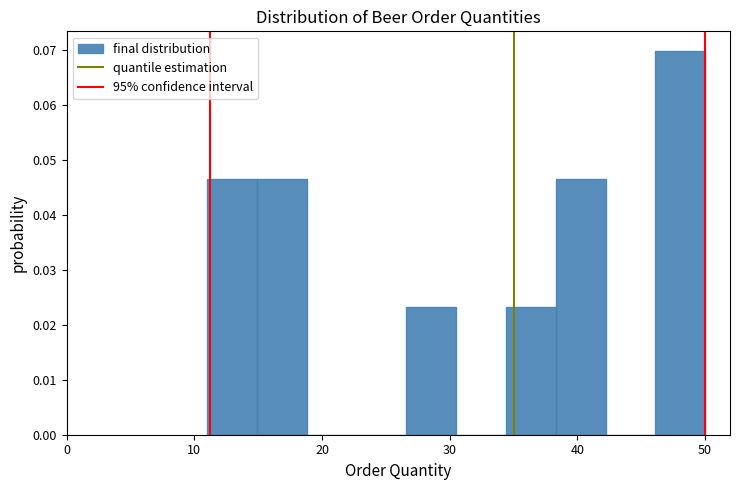

Around what value on the x-axis is the tallest bar? Give the approximate position of its centre, as read against the axis.

48